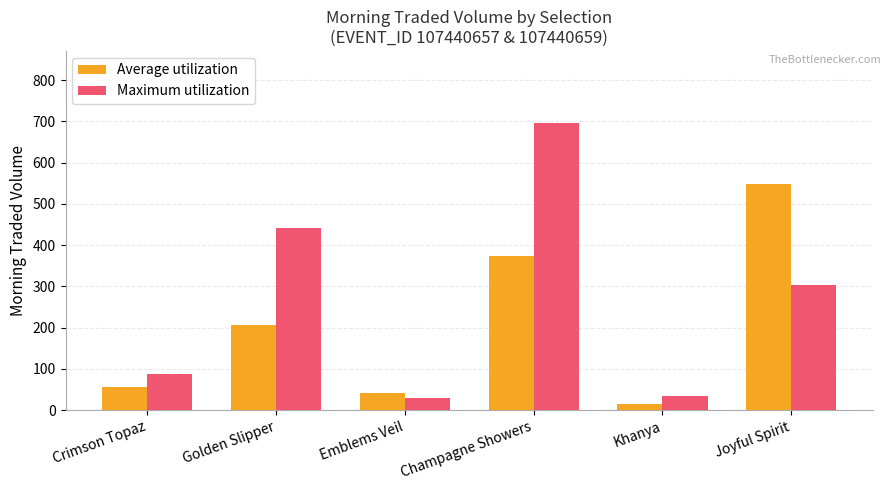

What position from the left is Champagne Showers?

4